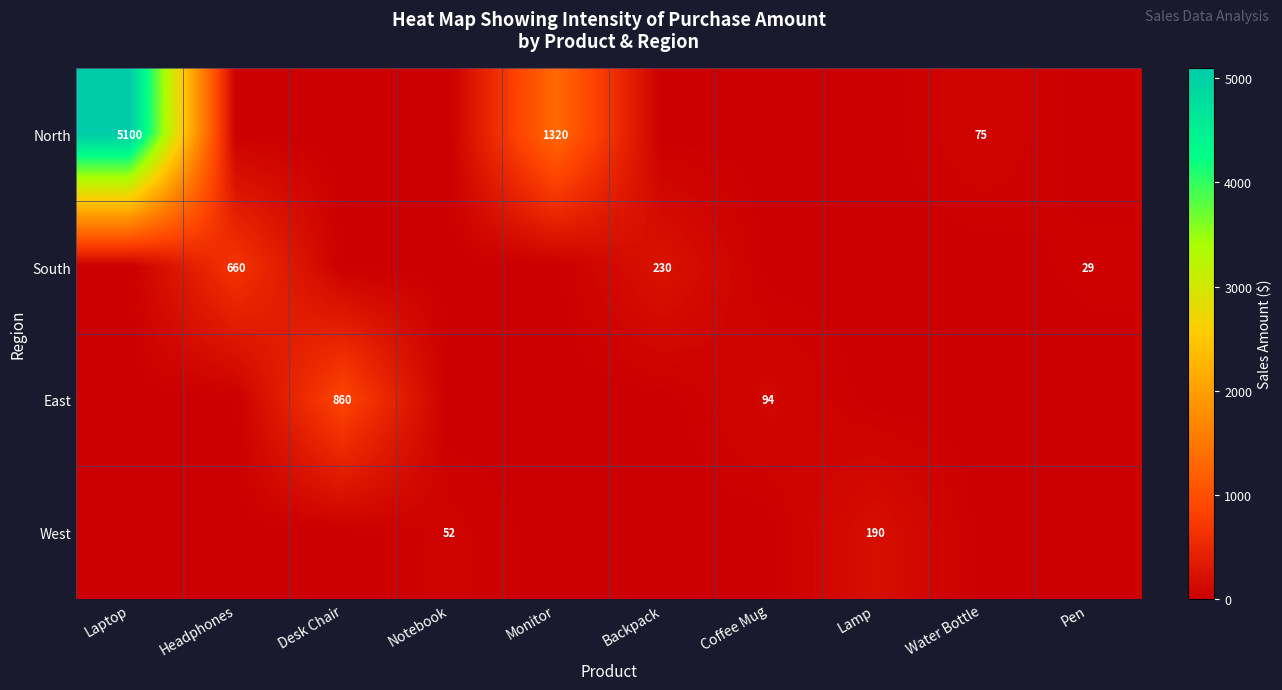

Is the value of South at Headphones greater than the value of East at Desk Chair?

No